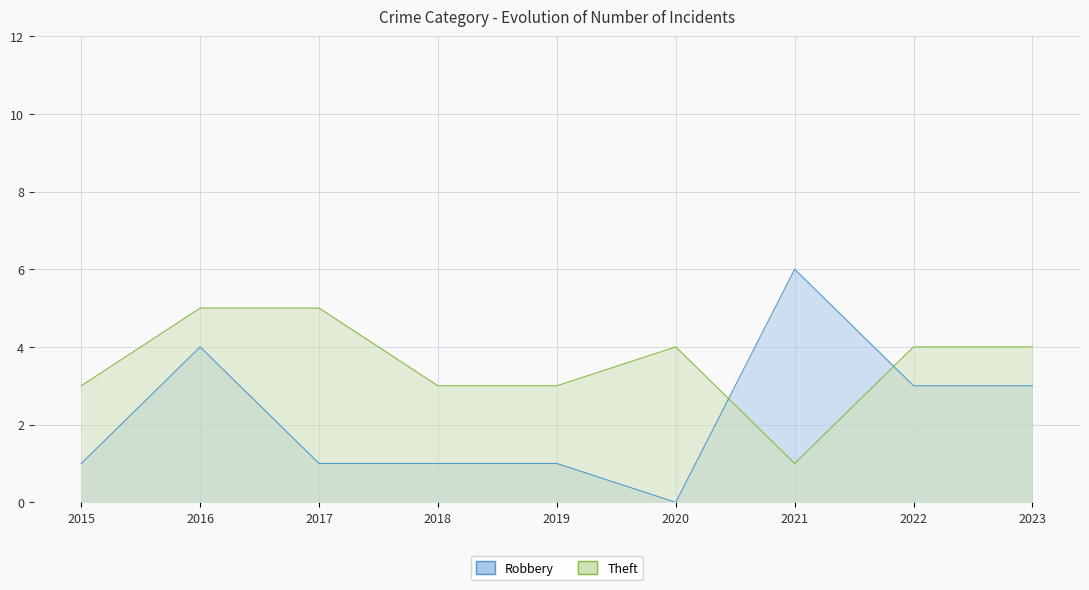

List the series in order of their peak value, highest first.

Robbery, Theft